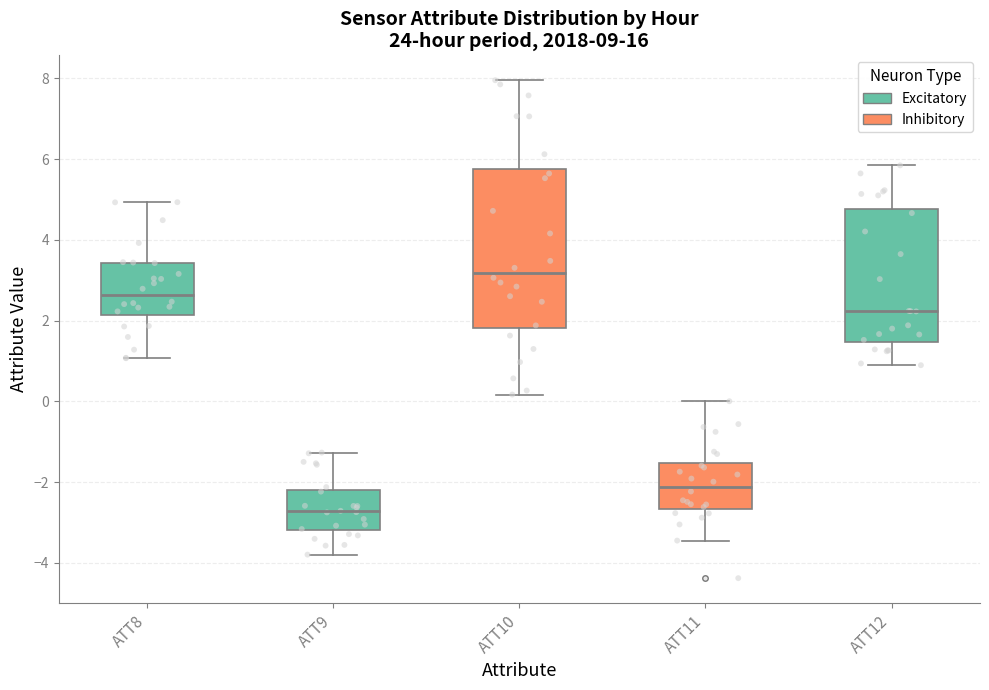

Reading left to right, read every box against the y-axis: the position of its median line, the range the box covers, and the ends of its whiskers. The values are not printed on the chart, so give them approximately, as read against the axis.

ATT8: median 2.6, box 2.2 to 3.4, whiskers 1.0 to 5.0
ATT9: median -2.8, box -3.2 to -2.2, whiskers -3.8 to -1.2
ATT10: median 3.2, box 1.8 to 5.8, whiskers 0.2 to 8.0
ATT11: median -2.2, box -2.6 to -1.6, whiskers -3.4 to 0.0
ATT12: median 2.2, box 1.4 to 4.8, whiskers 0.8 to 5.8